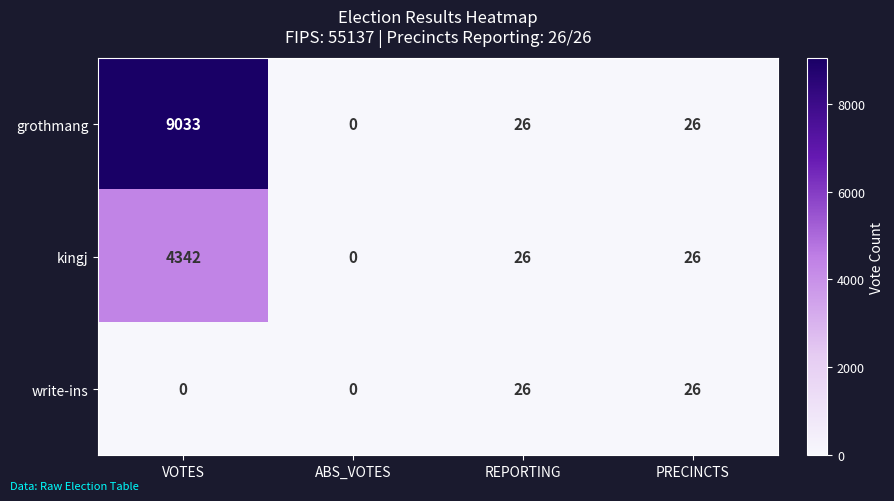

Which label corresponds to the largest value in the chart?

VOTES